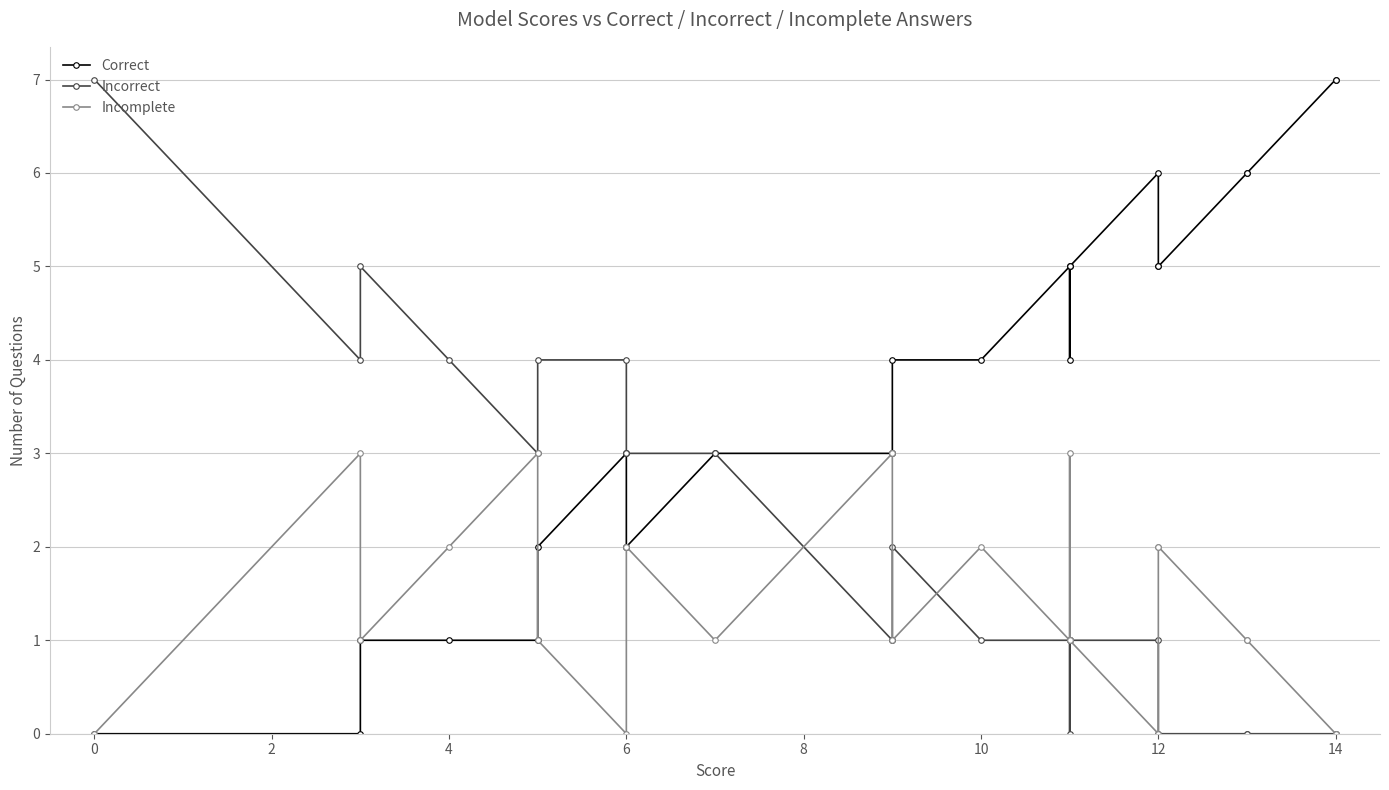

What is the total value across all series at 6?

7